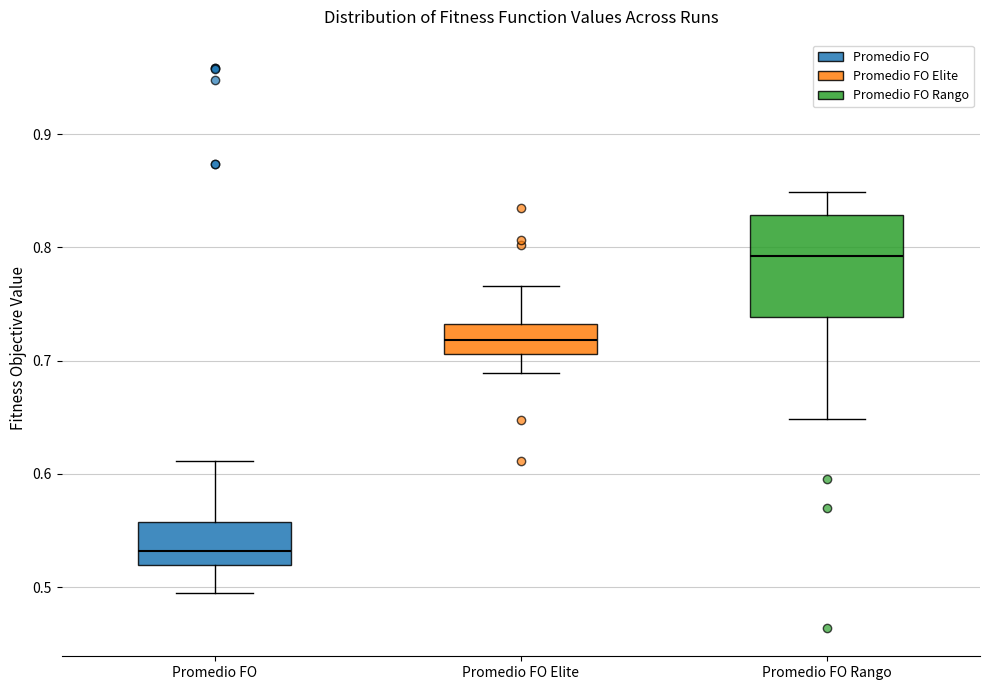

Where is the upper edge of the box for Promedio FO Rango on the y-axis? The values are not printed on the chart, so give them approximately, as read against the axis.

0.83